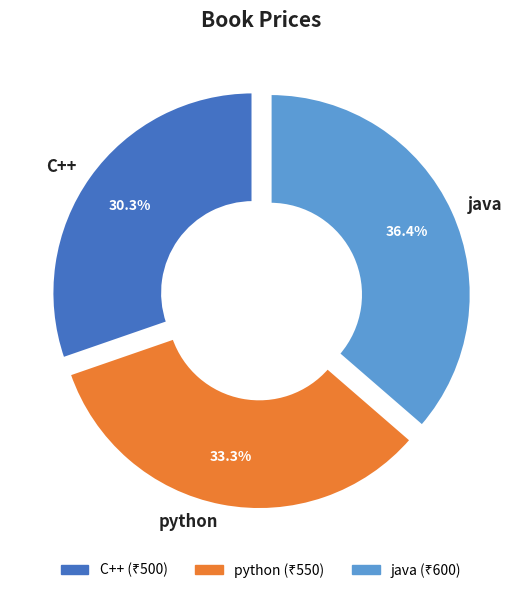

How many slices are in this pie chart?

3